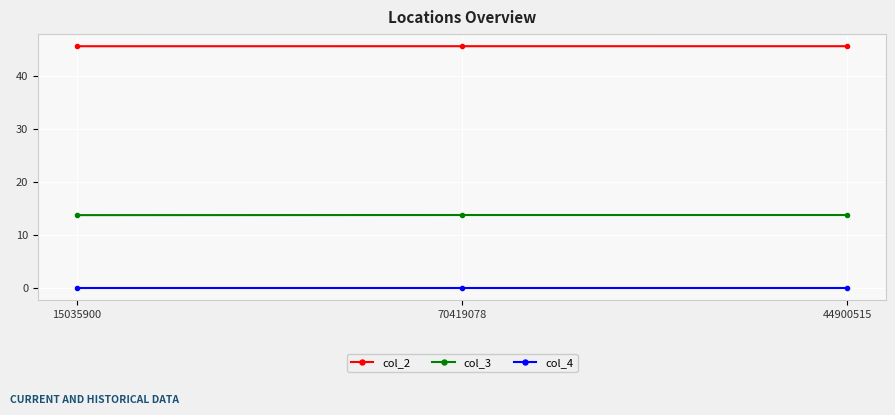

What position from the right is 44900515?

1